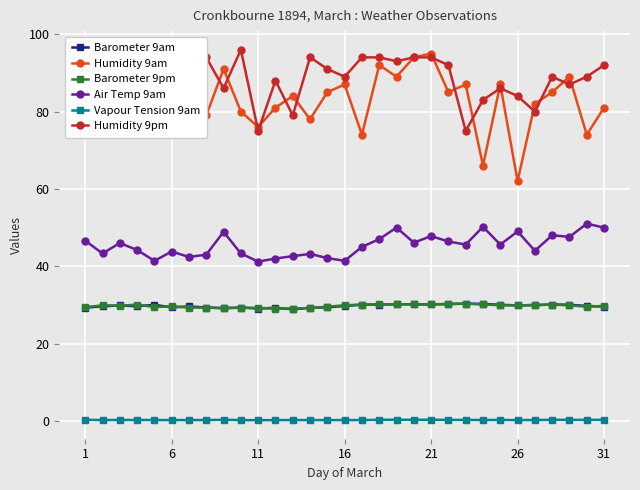

True or false: Air Temp 9am and Barometer 9am intersect in this chart.

False